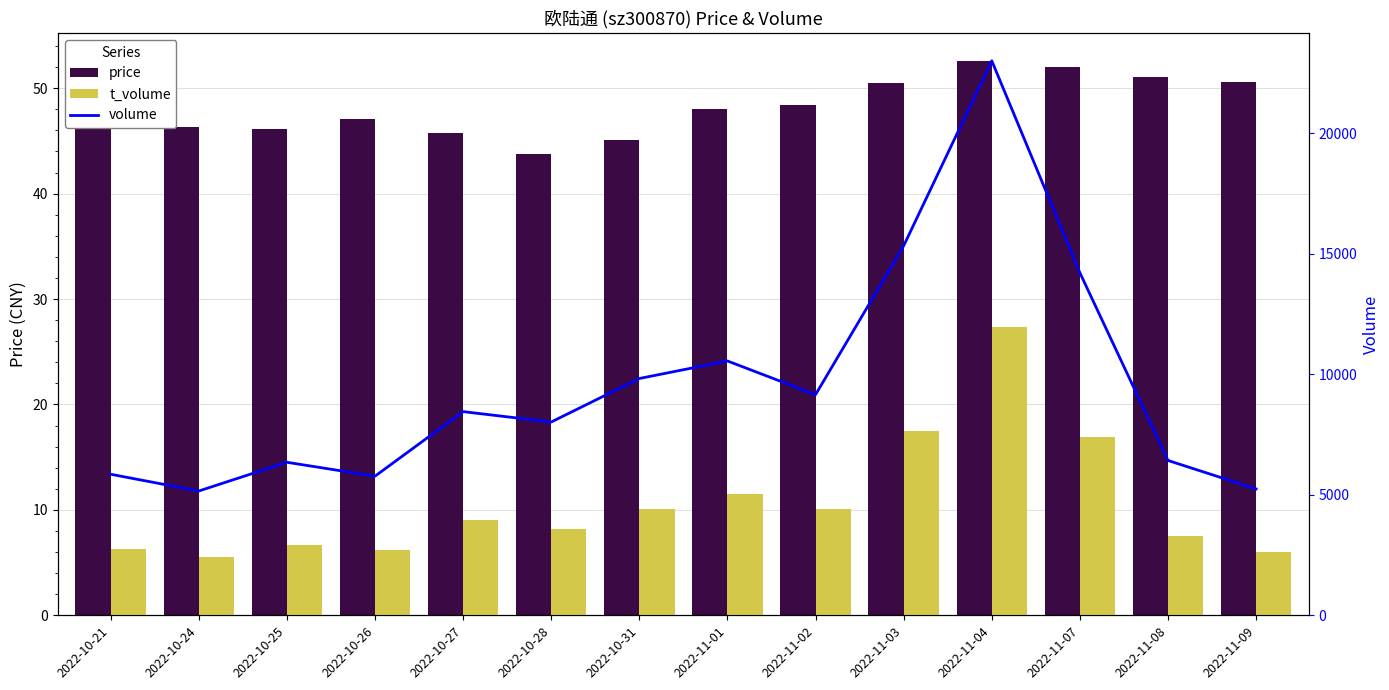

At which category is the sum across all series the highest?

2022-11-04